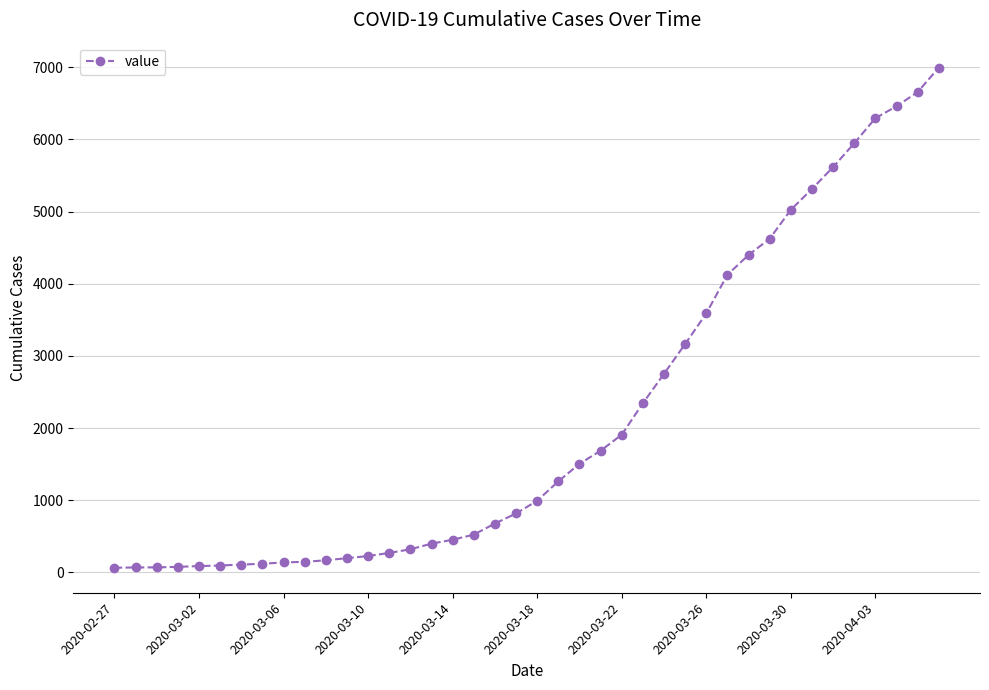

Is this an area chart (filled region under the line)?

No